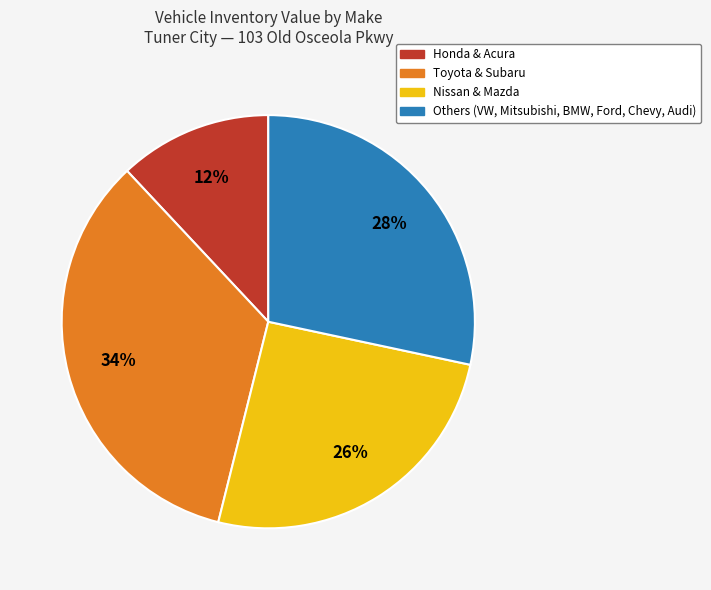

To the nearest percent, what is the average slice percentage?

25%